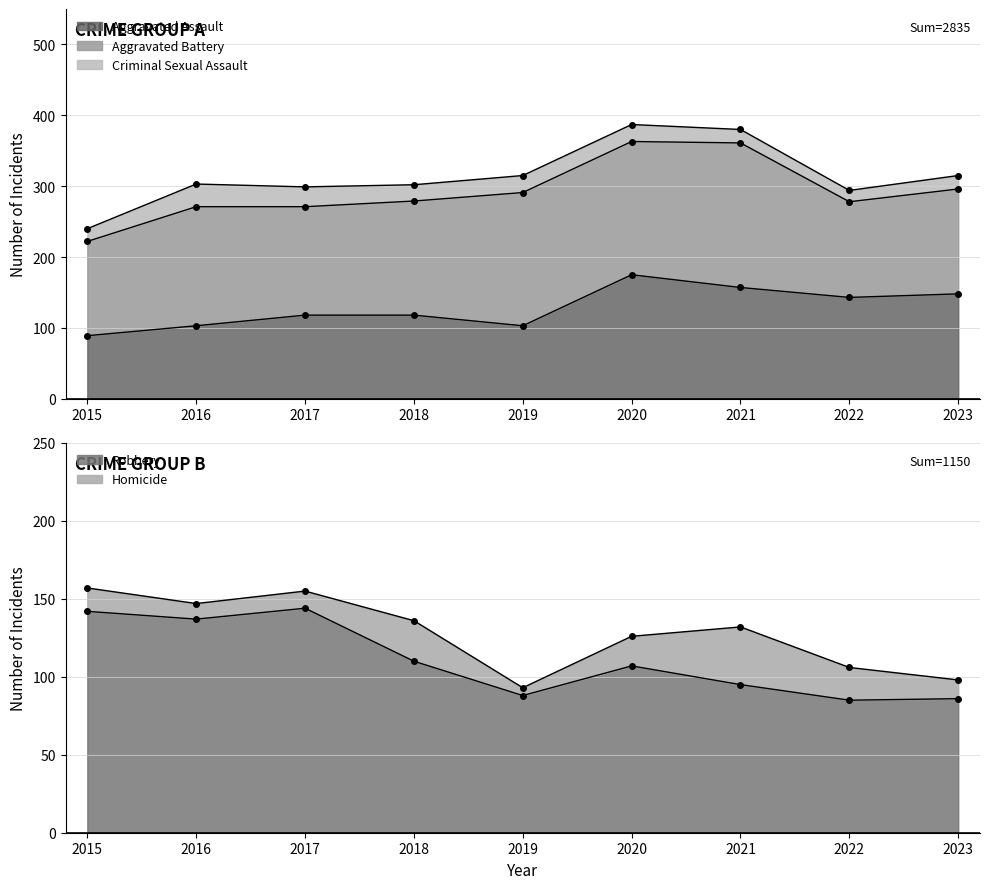

Which series changed the most between 2020 and 2022?

Aggravated Battery